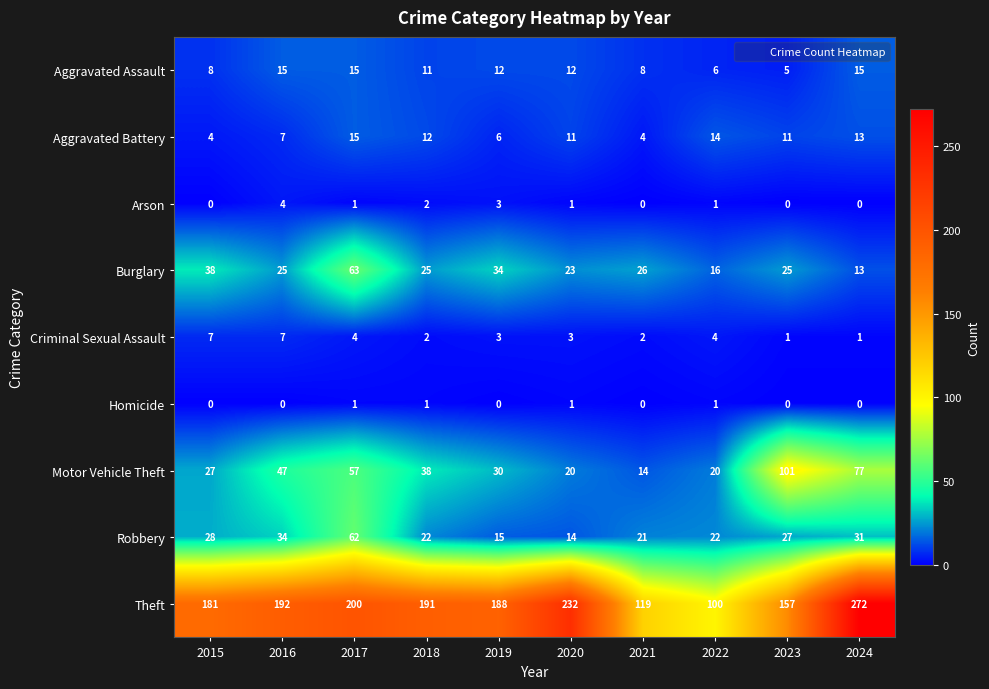

What is the average value of the Aggravated Assault series?

11